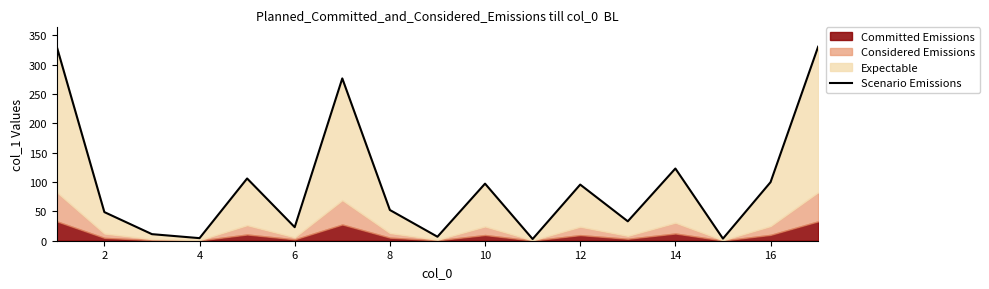

The value at 12 is 14.9. True or false?

False